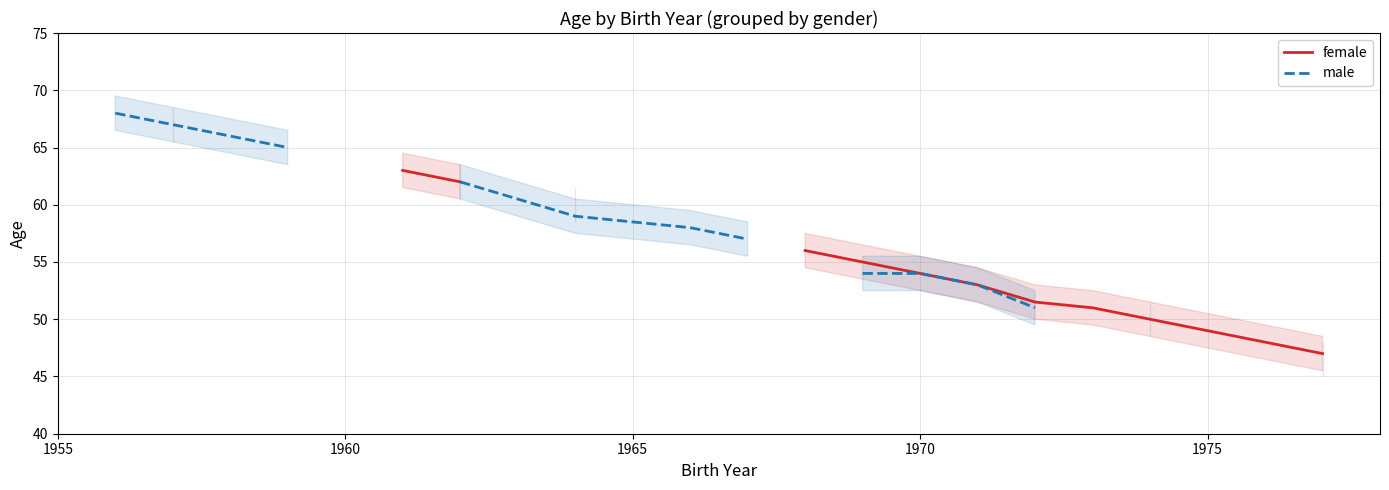

True or false: female and male cross at least once.

False